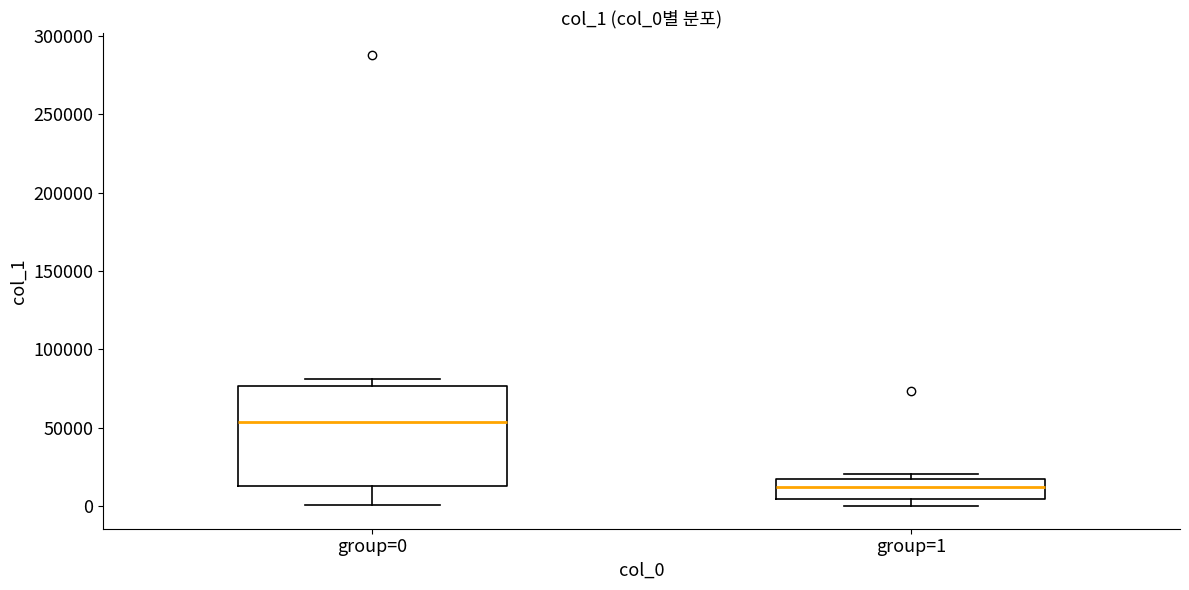

Reading left to right, read every box against the y-axis: the position of its median line, the range the box covers, and the ends of its whiskers. The values are not printed on the chart, so give them approximately, as read against the axis.

group=0: median 55000, box 15000 to 75000, whiskers 0 to 80000
group=1: median 10000, box 5000 to 20000, whiskers 0 to 20000 (just above the box's upper edge)